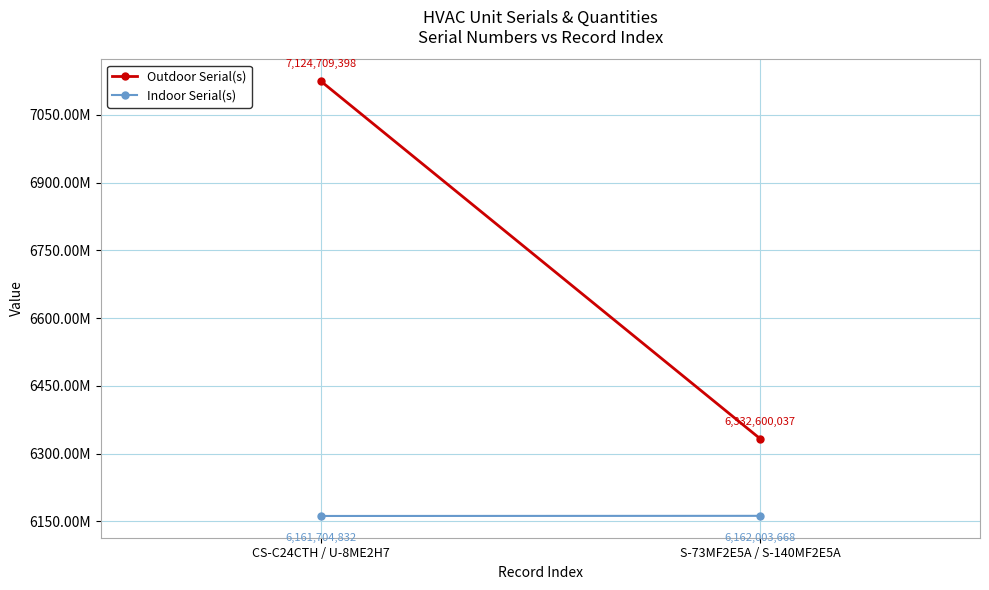

At which category is the sum across all series the highest?

CS-C24CTH / U-8ME2H7